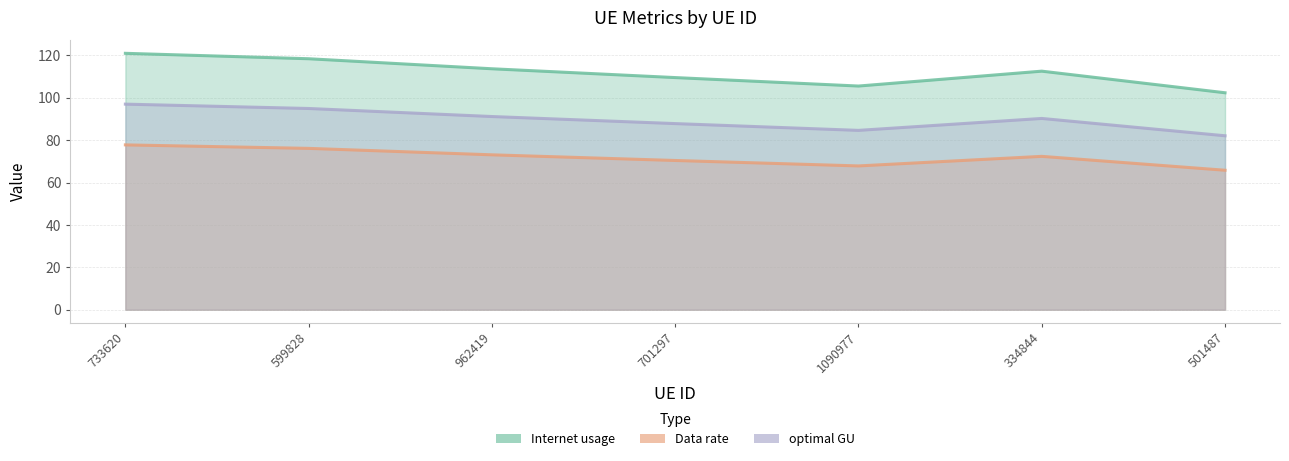

The optimal GU series shows 94.9 at 599828. True or false?

True